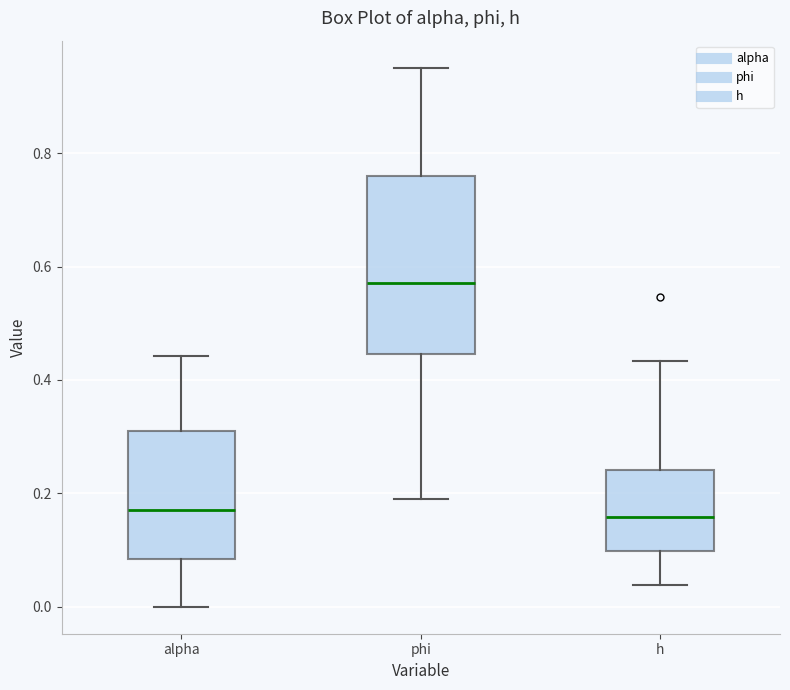

Where is the upper edge of the box for alpha on the y-axis? The values are not printed on the chart, so give them approximately, as read against the axis.

0.32